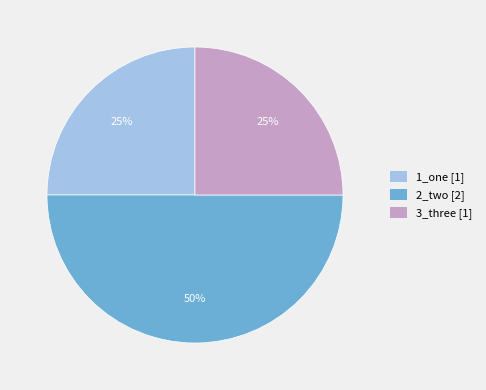

Which category has the biggest portion of the pie?

2_two